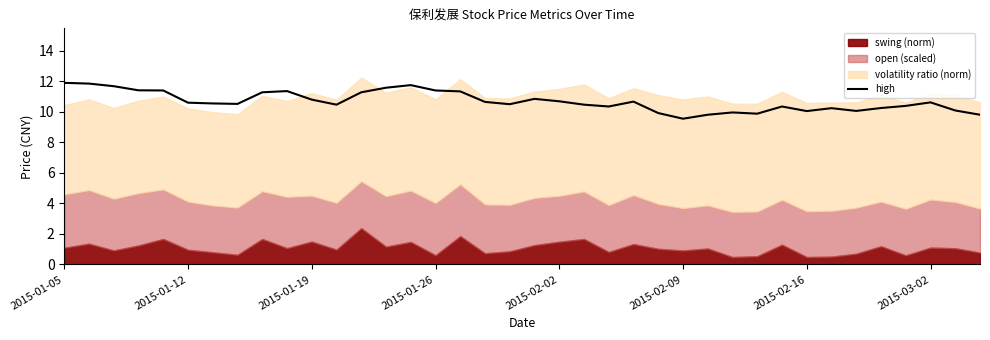

What is the sum of all values?

406.3